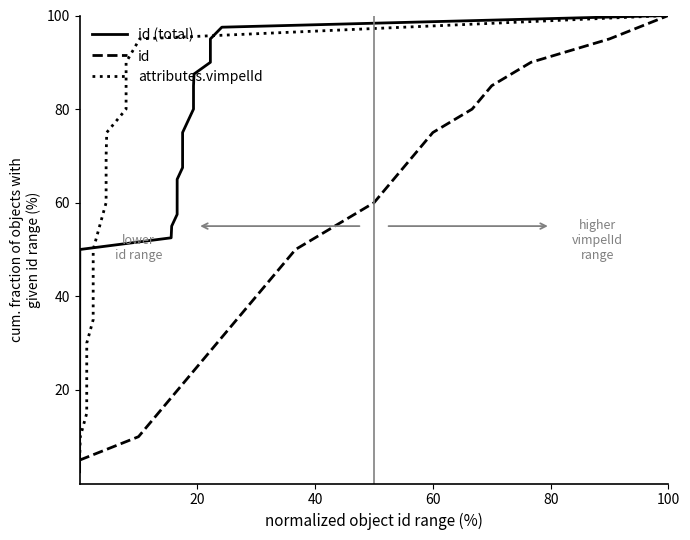

Is it true that id equals 160.5 at 100?

False